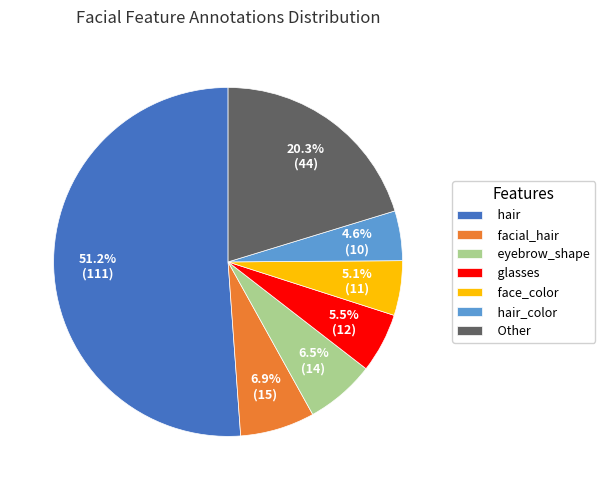

Count the number of slices in the pie.

7